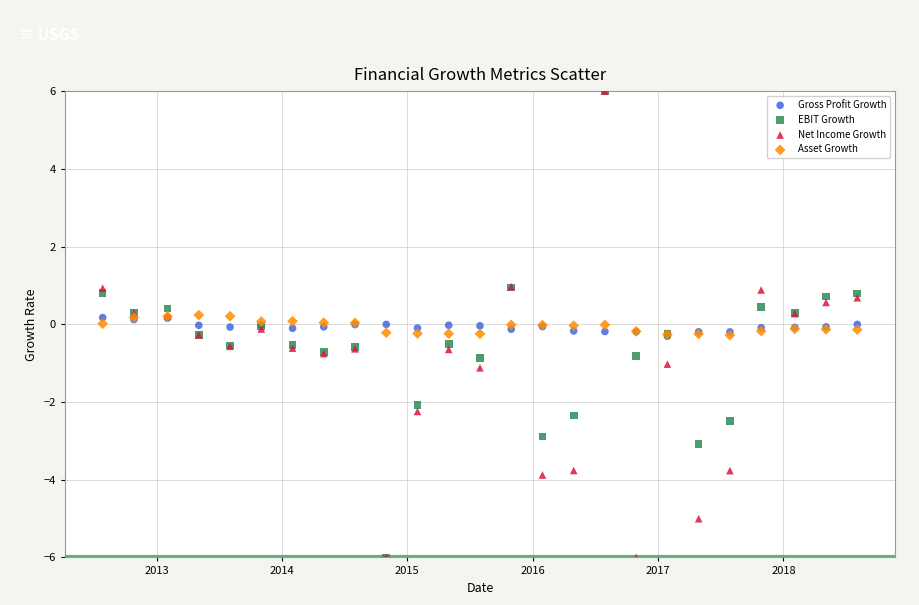

What are all the series names shown in the legend?

Gross Profit Growth, EBIT Growth, Net Income Growth, Asset Growth